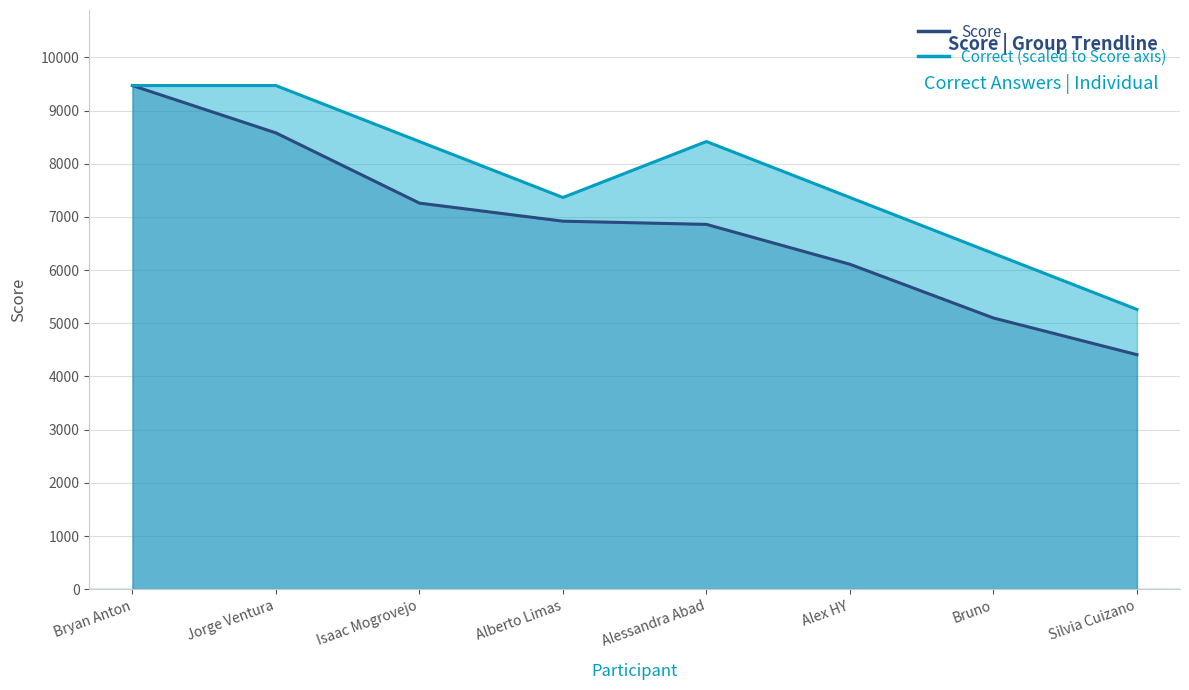

Between Bryan Anton and Silvia Cuizano, which series saw the biggest shift?

Score